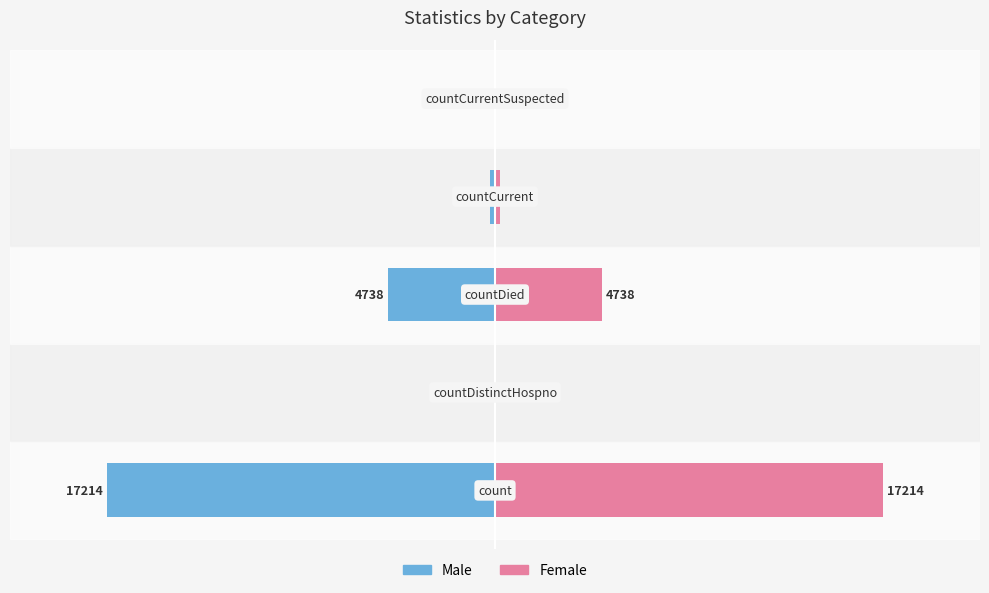

List the series in order of their overall mean, highest first.

Female, Male